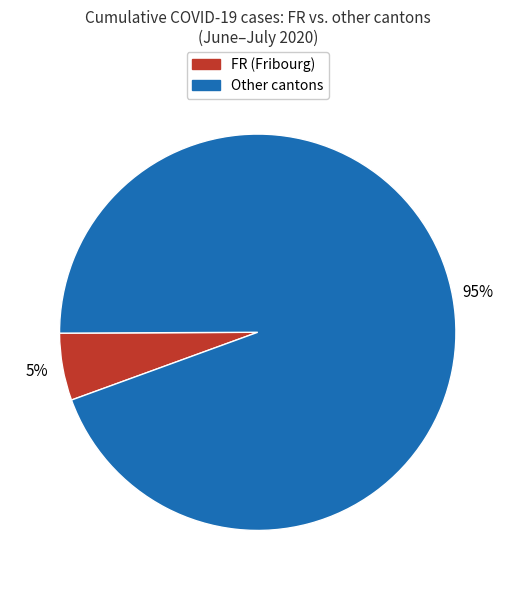

True or false: Other cantons accounts for 81% of the total.

False